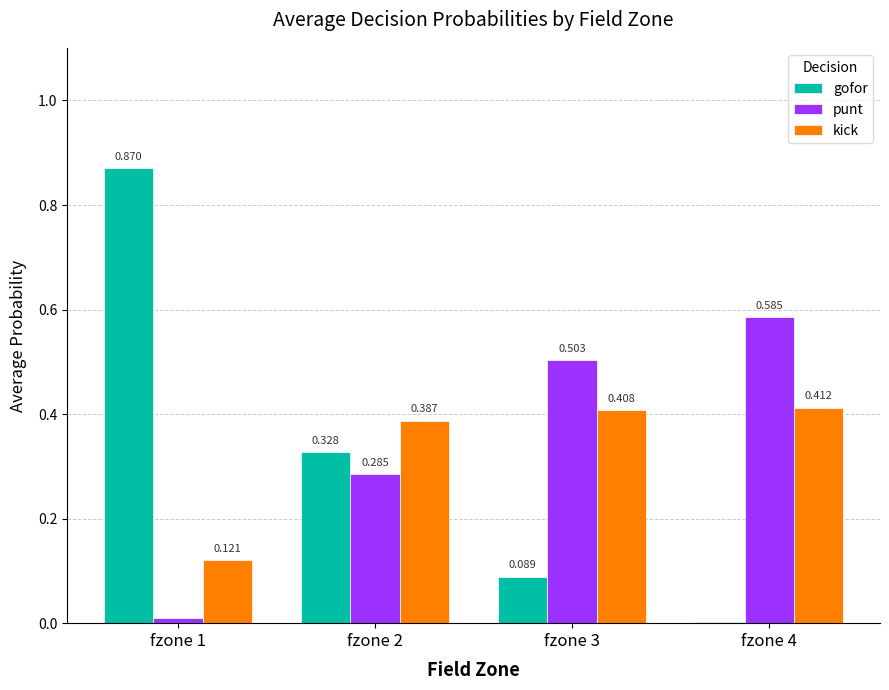

Which series changed the most between fzone 2 and fzone 3?

gofor